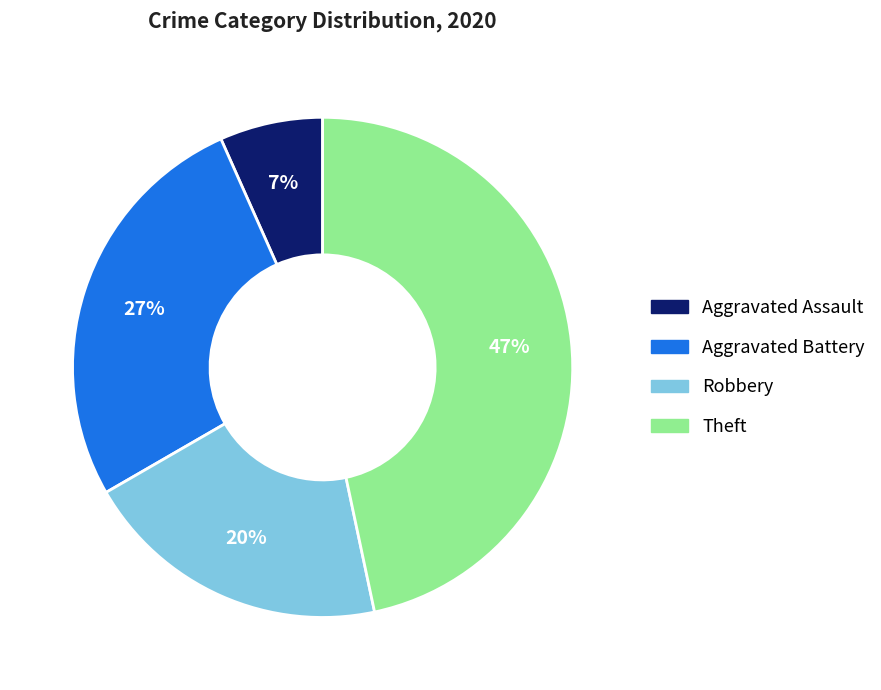

How many segments does this pie chart have?

4